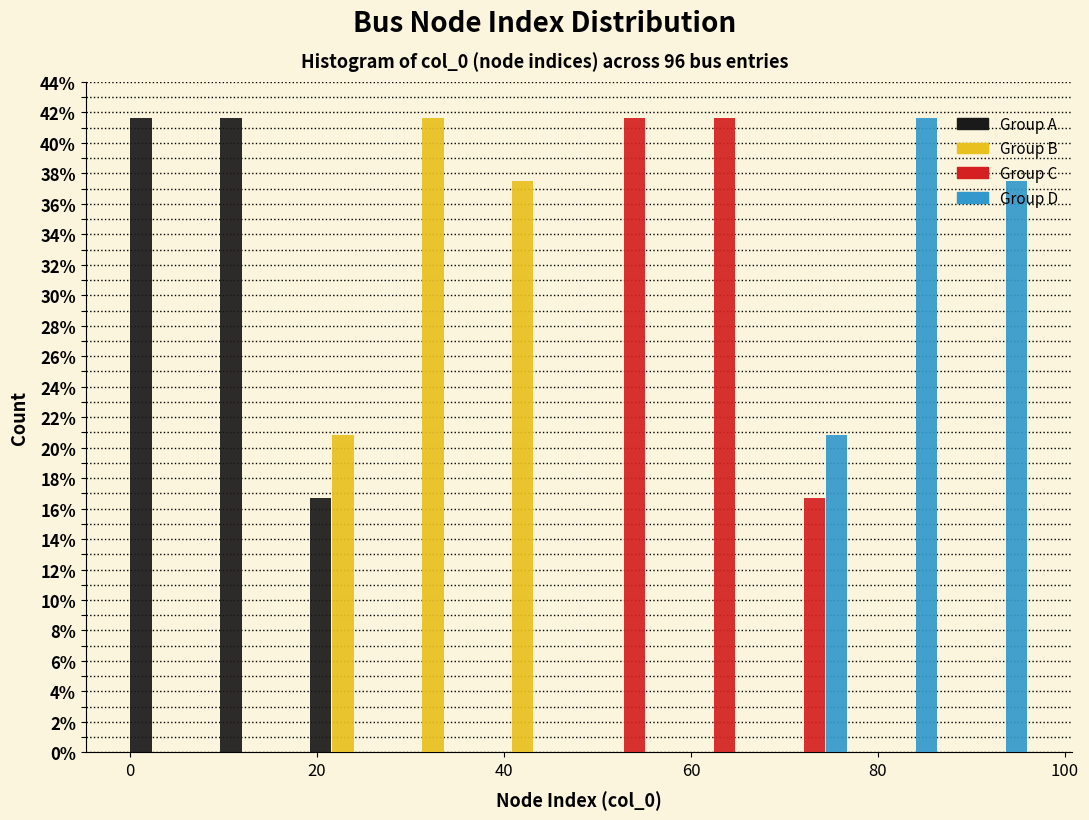

Reading left to right, transcribe this chart: for each range on the x-axis, give the height of each series' bar. Neither the bar edges nor the heights are printed on the chart, so give them approximately, as read against the axes.

0.0 to 9.6: Group A=41.6	Group B=0	Group C=0	Group D=0
9.6 to 19.2: Group A=41.6	Group B=0	Group C=0	Group D=0
19.2 to 28.8: Group A=16.6	Group B=20.8	Group C=0	Group D=0
28.8 to 38.4: Group A=0	Group B=41.6	Group C=0	Group D=0
38.4 to 48.0: Group A=0	Group B=37.6	Group C=0	Group D=0
48.0 to 57.6: Group A=0	Group B=0	Group C=41.6	Group D=0
57.6 to 67.2: Group A=0	Group B=0	Group C=41.6	Group D=0
67.2 to 76.8: Group A=0	Group B=0	Group C=16.6	Group D=20.8
76.8 to 86.4: Group A=0	Group B=0	Group C=0	Group D=41.6
86.4 to 96.0: Group A=0	Group B=0	Group C=0	Group D=37.6